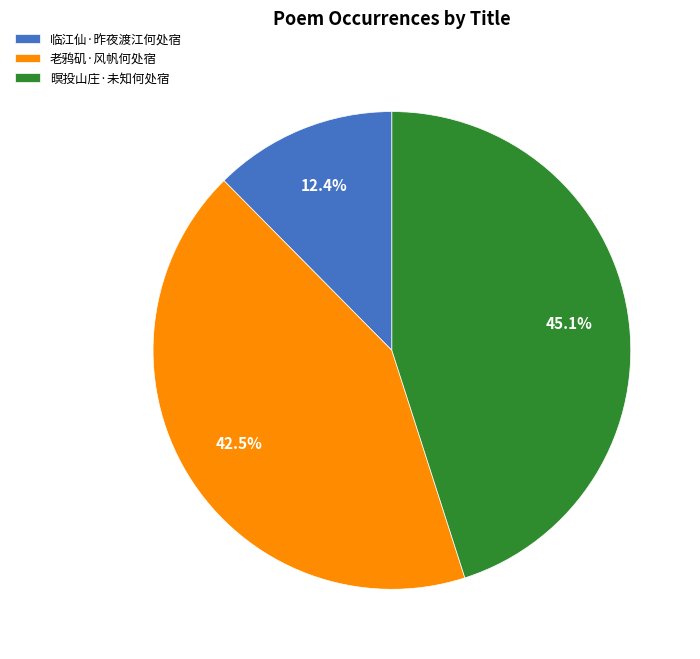

Which slice is the largest?

暝投山庄·未知何处宿